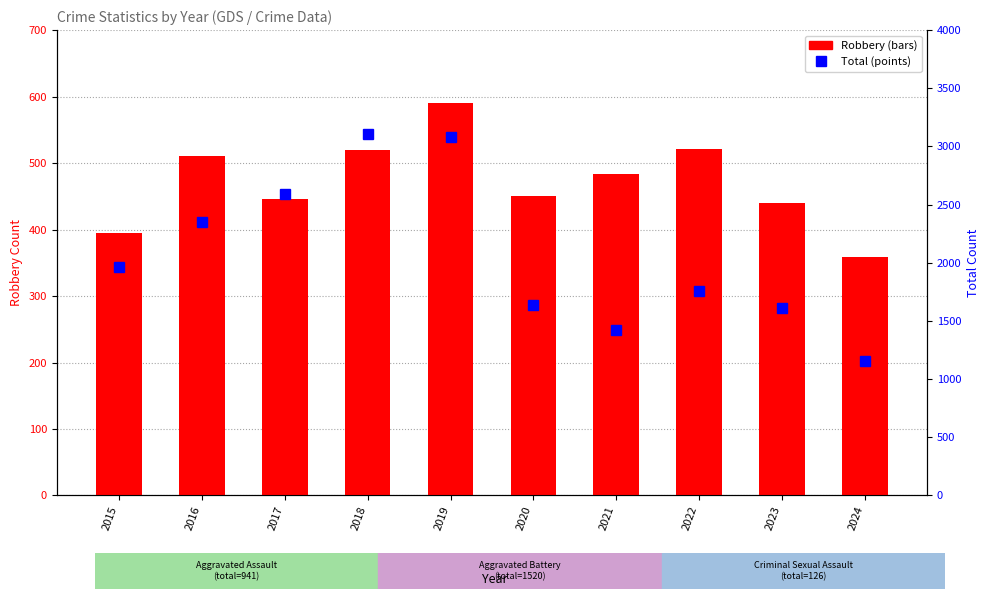

What is the approximate value of Robbery at 2018?

520